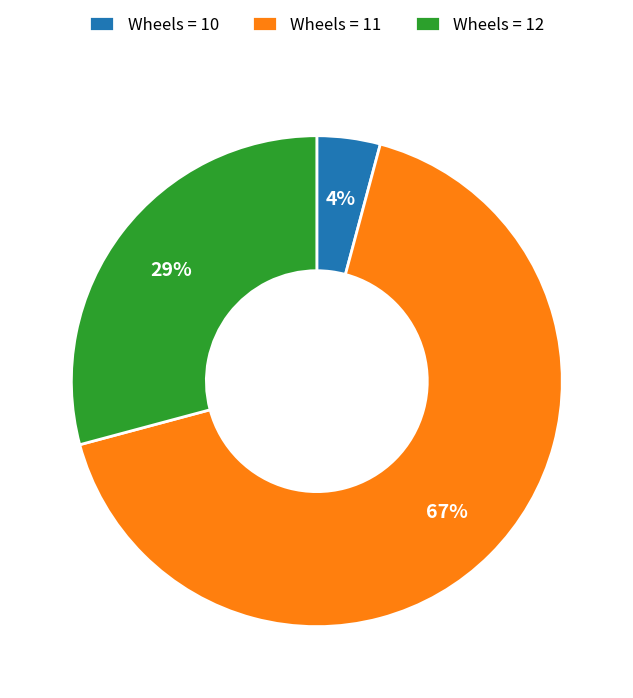

To the nearest percent, what percentage of the pie is Wheels = 11?

67%